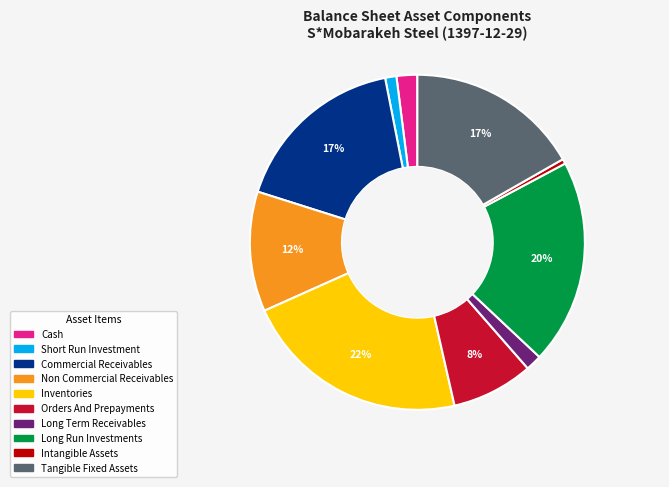

Does any single category account for the majority?

No